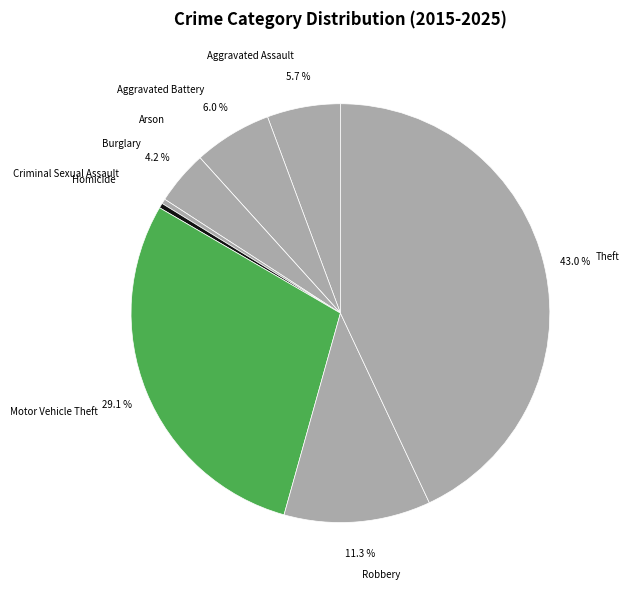

To the nearest percent, what is the combined percentage of Burglary and Robbery?

15%